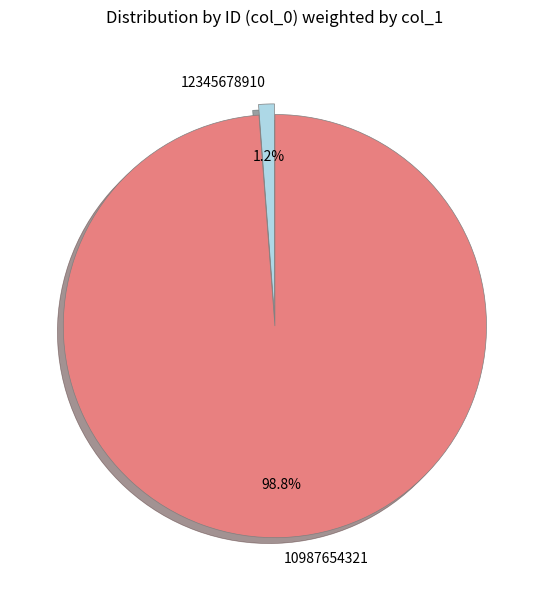

To the nearest percent, what is the combined percentage of 10987654321 and 12345678910?

100%